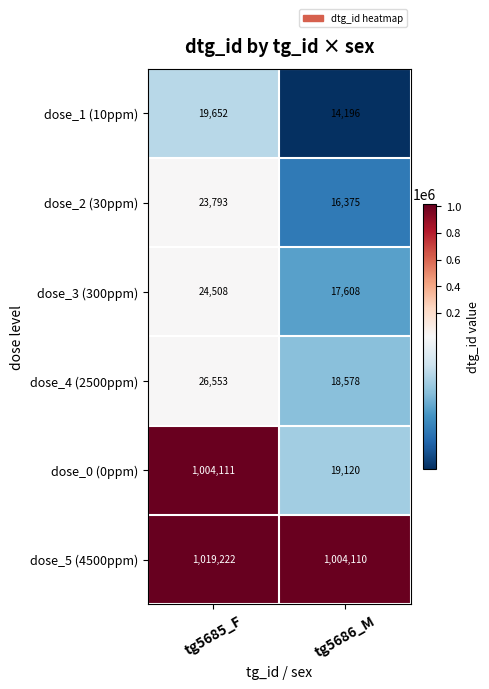

At which label is dose_0 (0ppm) closest to 511615?

tg5686_M